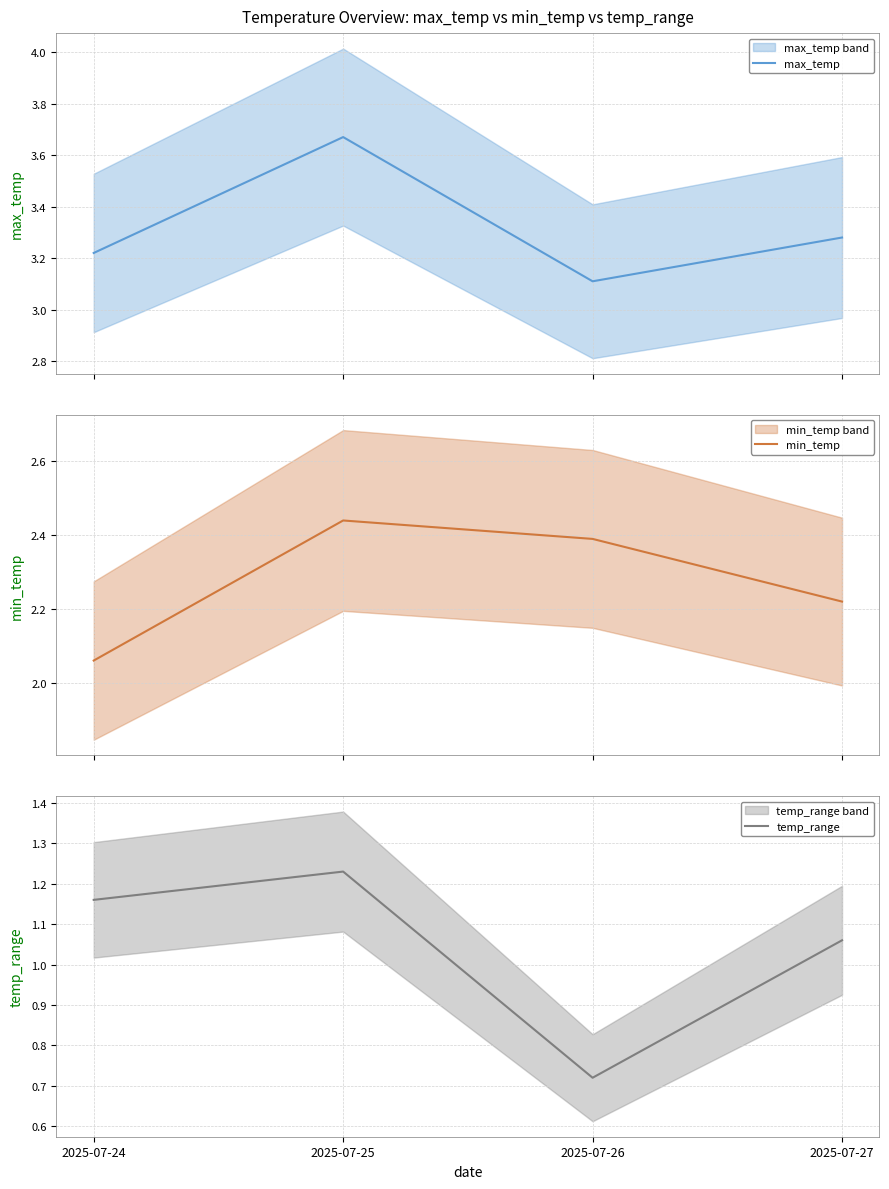

The max_temp series shows 4.3 at 2025-07-24. True or false?

False